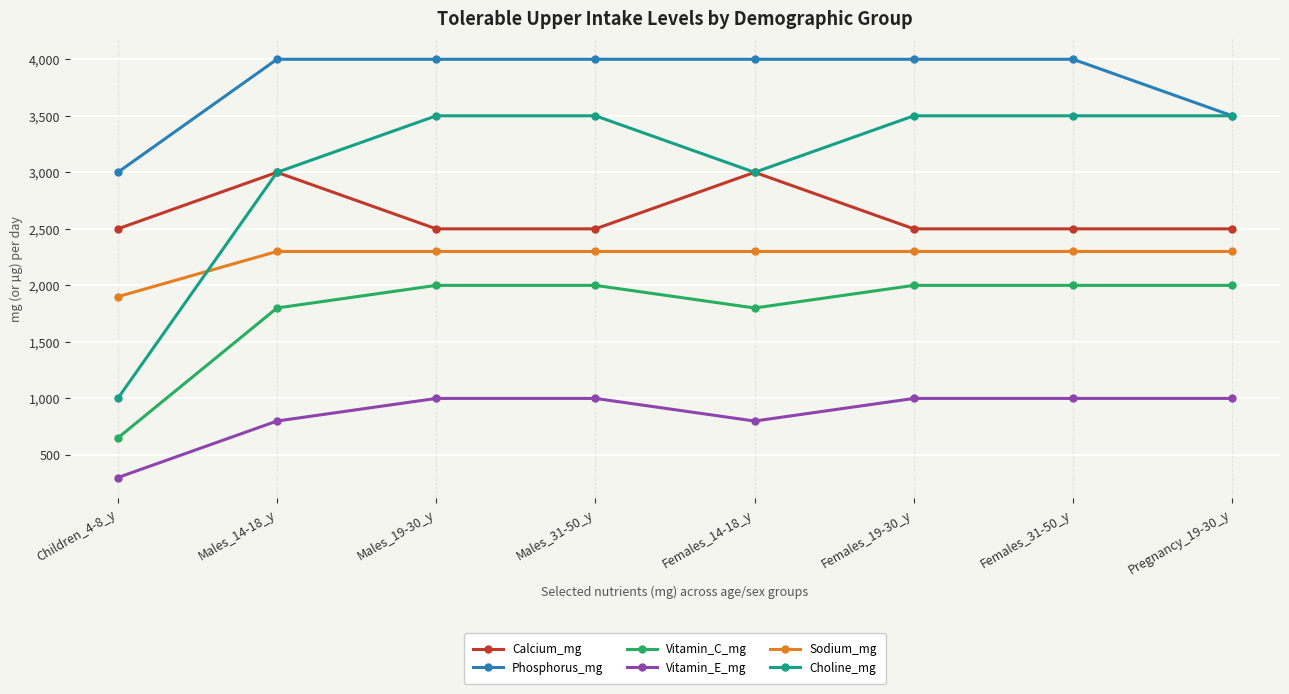

The value of Vitamin_C_mg at Children_4-8_y is 1154. True or false?

False